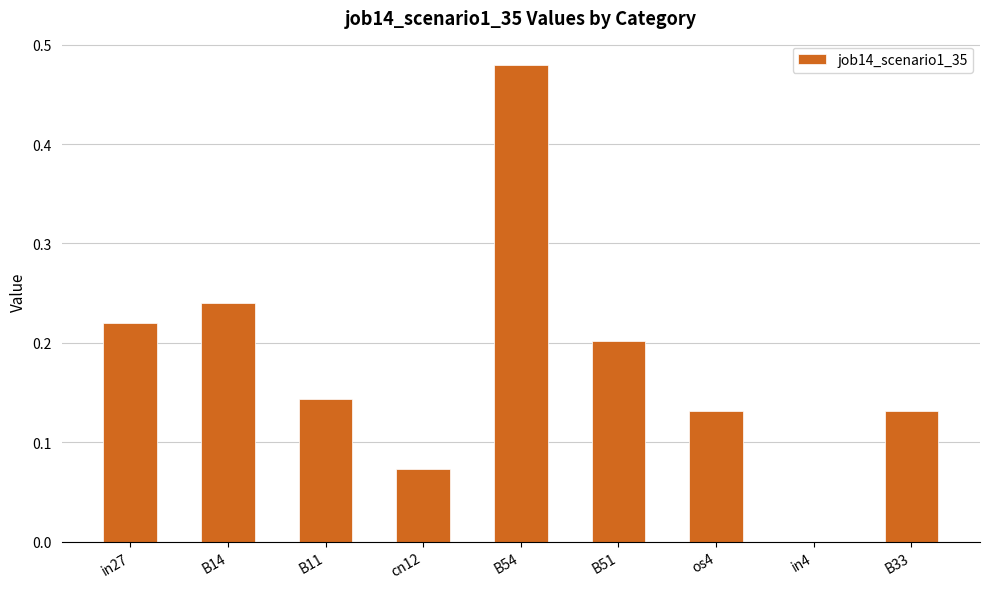

How many values exceed 0?

8